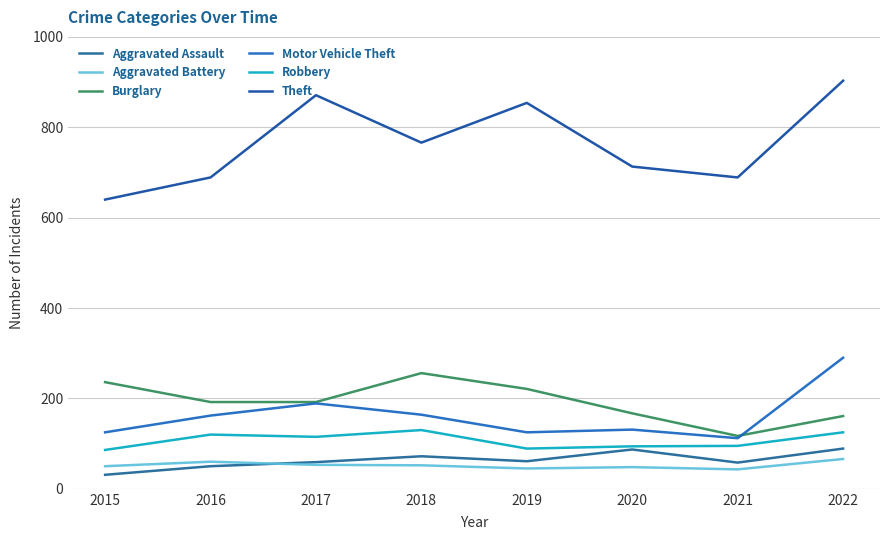

Reading left to right, list all the values displayed in this chart.

Aggravated Assault: 31	50	59	72	61	87	58	89
Aggravated Battery: 50	60	53	52	45	48	43	66
Burglary: 236	192	192	256	221	167	117	161
Motor Vehicle Theft: 125	162	189	164	125	131	112	290
Robbery: 86	120	115	130	89	94	95	125
Theft: 640	689	871	766	854	713	689	903